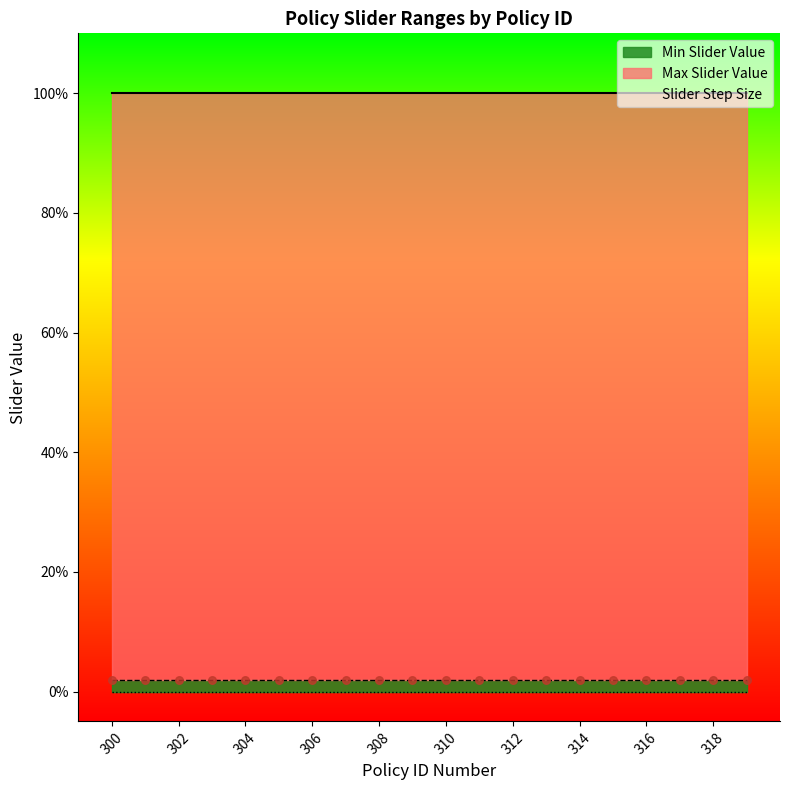

What is the total value across all series at 304?

1.0